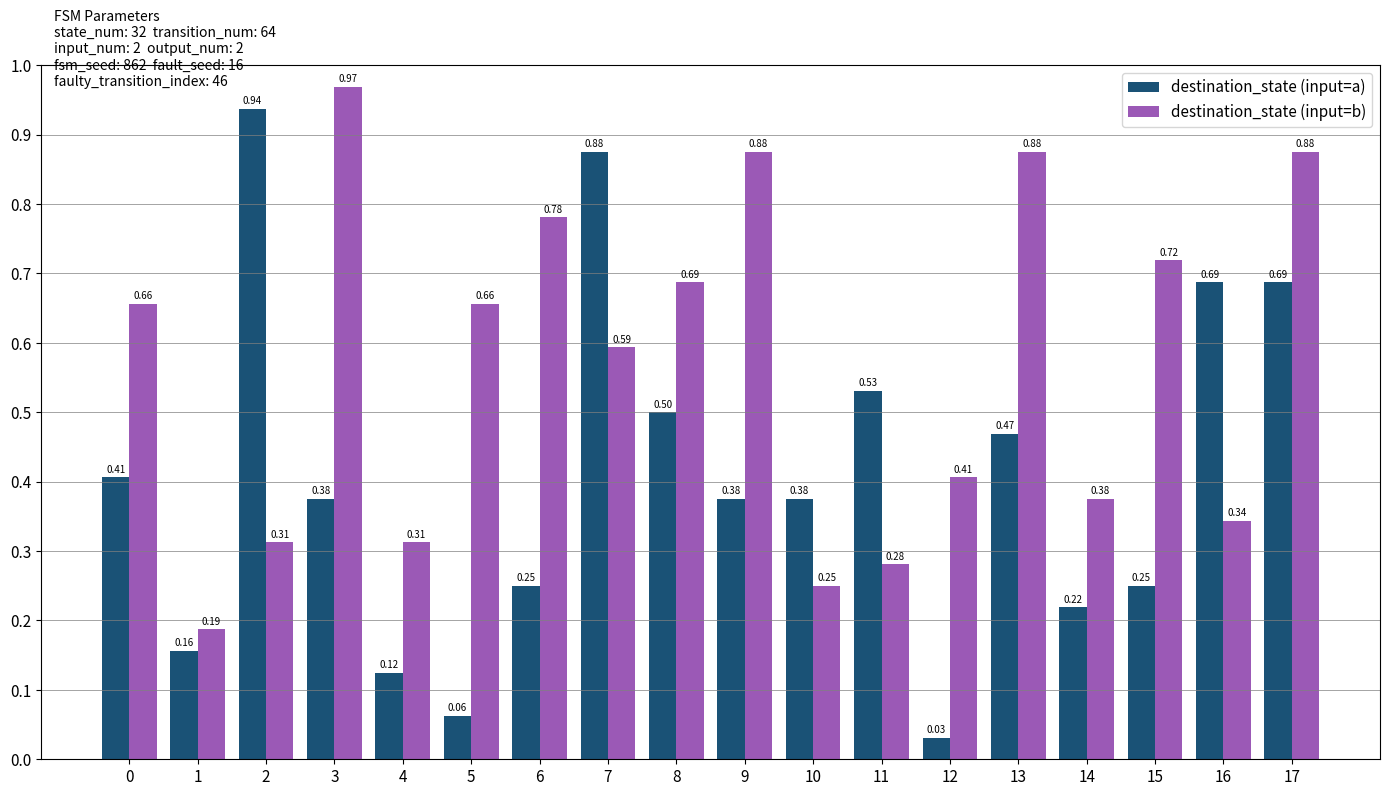

What is the total value across all series at 8?

1.2